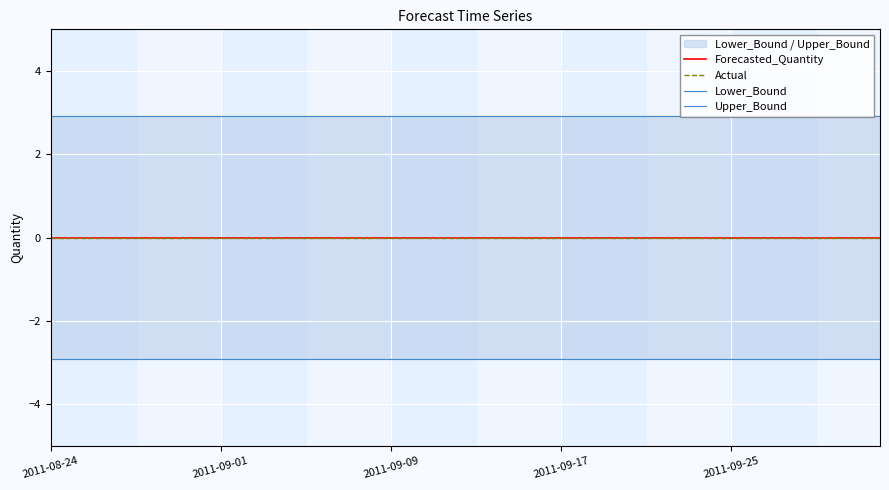

At which category is the sum across all series the highest?

2011-08-24